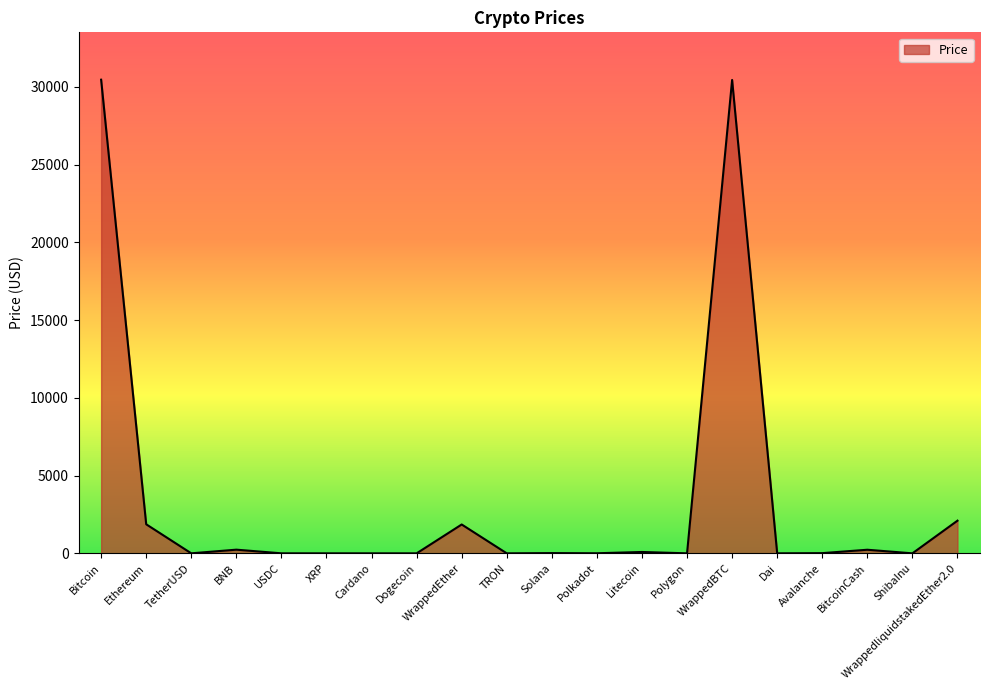

True or false: the data shows 231.6 at BitcoinCash.

True